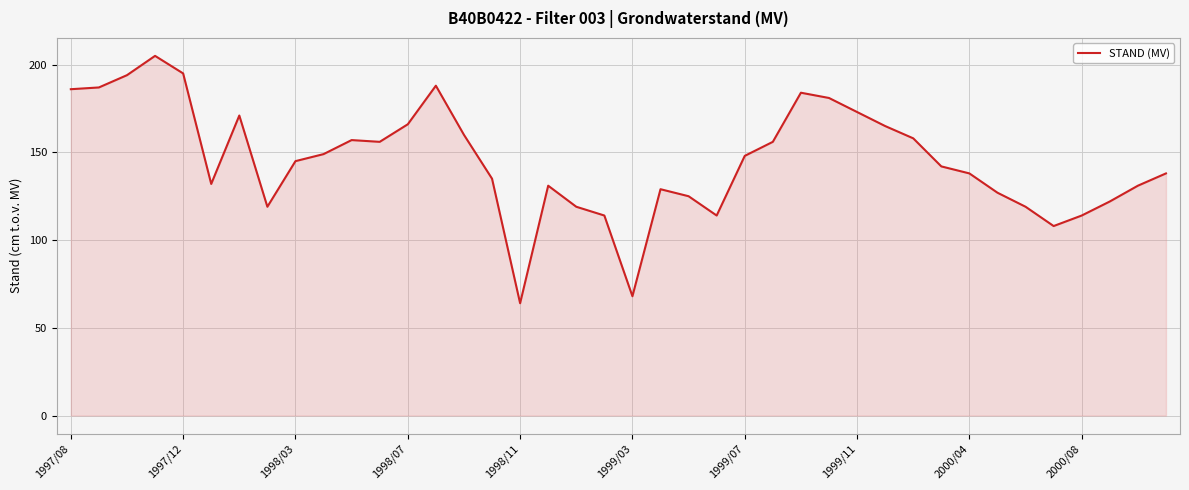

Count the number of data series in this chart.

1